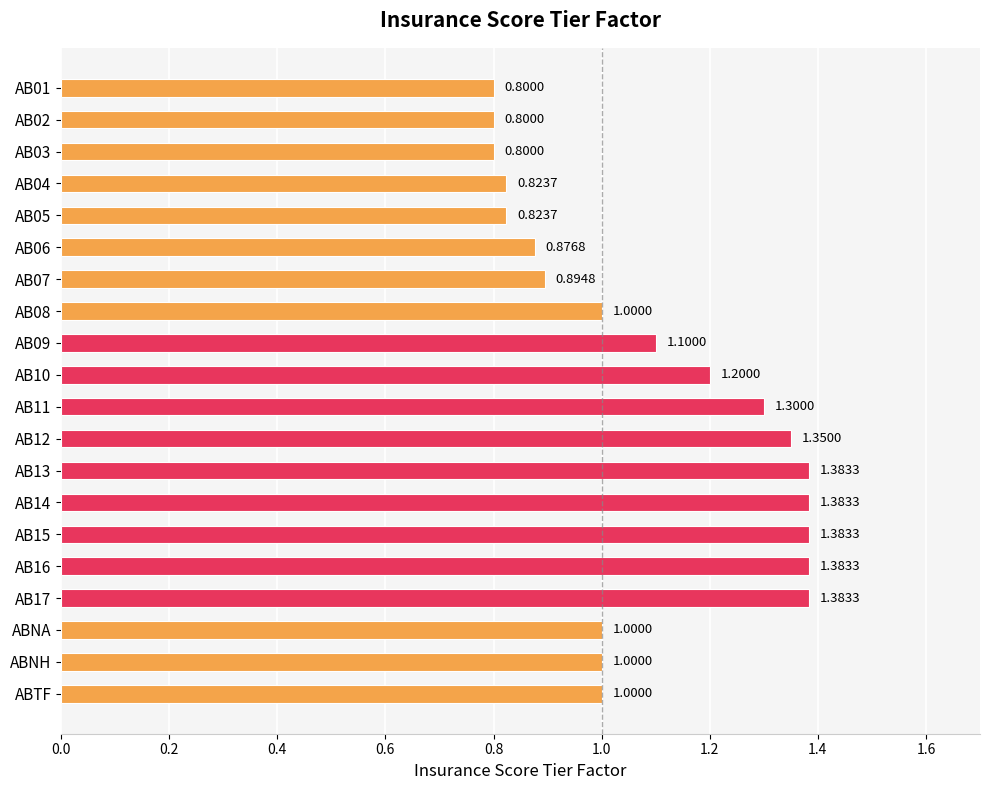

Between AB15 and AB08, which is larger?

AB15